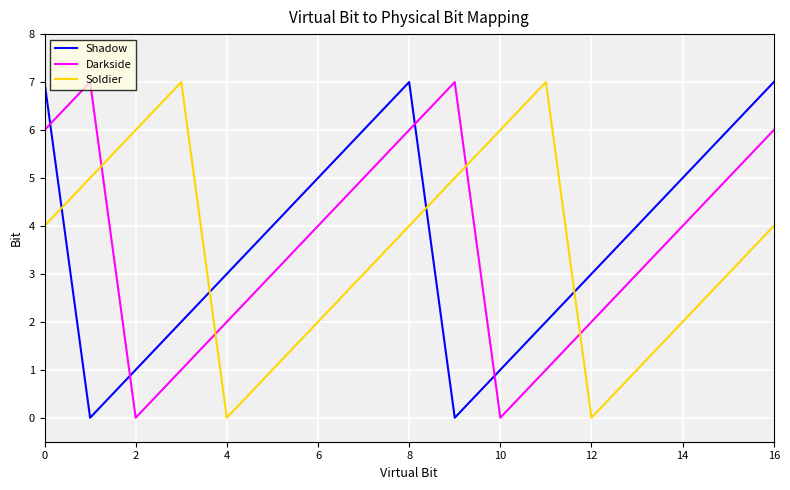

What is the greatest value displayed?

7